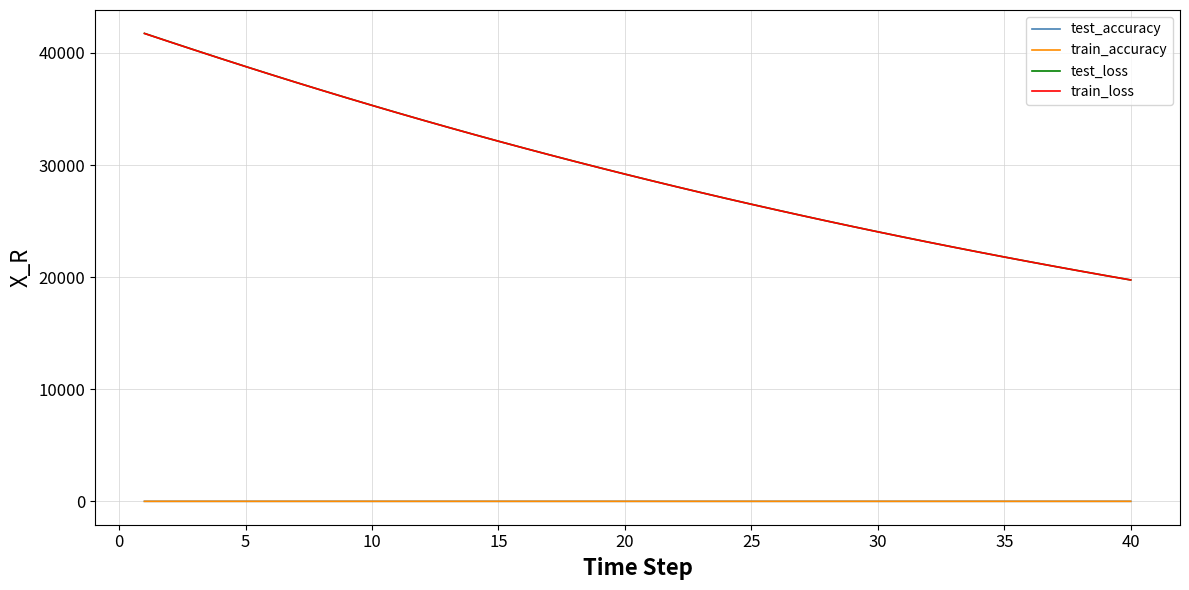

What is the average value of the train_loss series?

29557.2